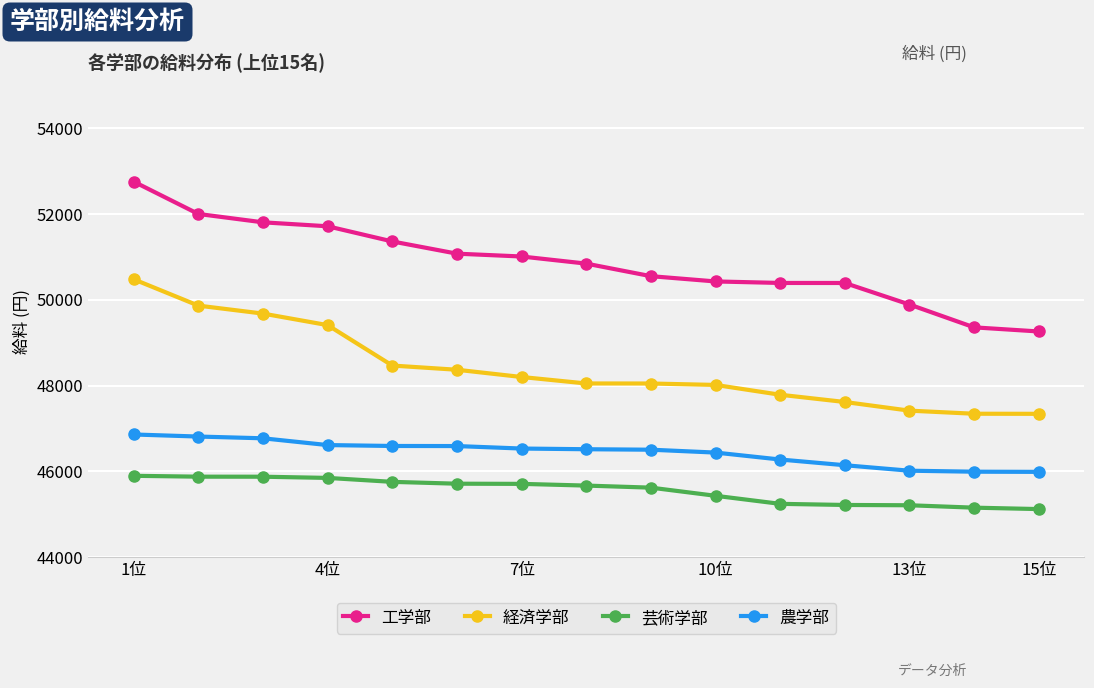

What is the maximum value shown in the chart?

52757